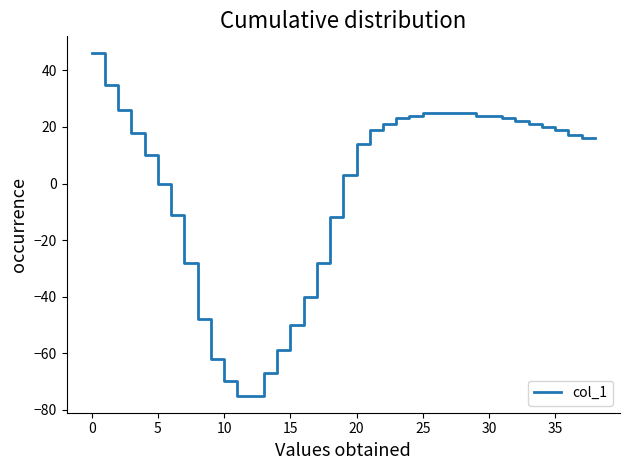

What is the difference between the maximum and minimum values?

121